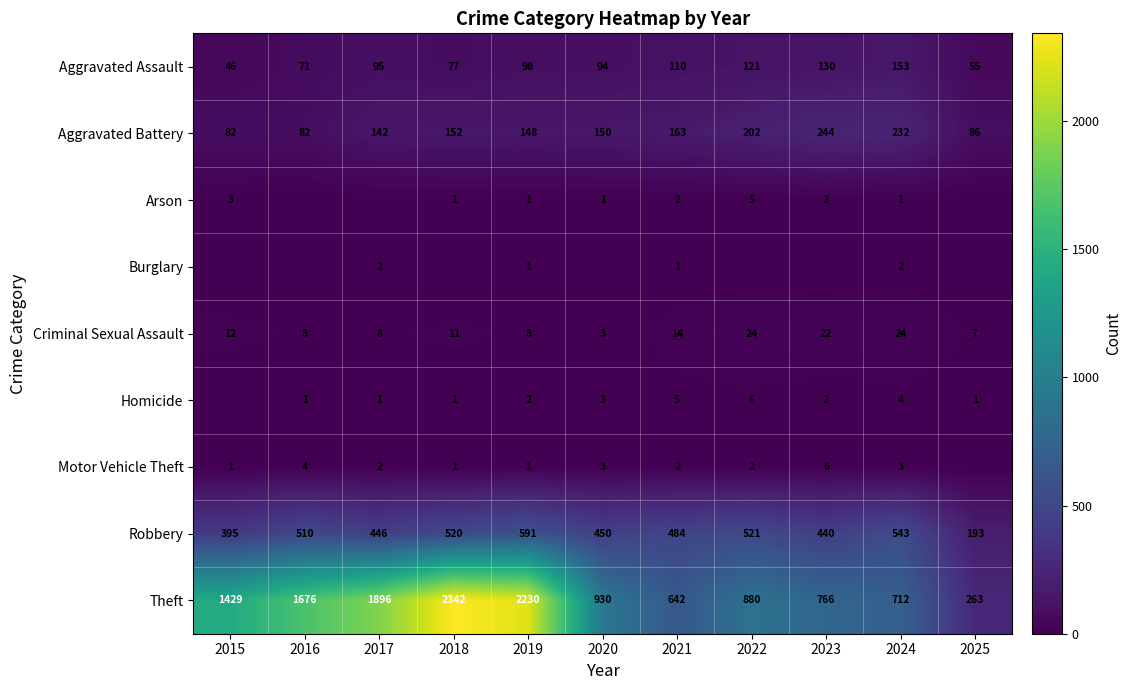

Rank the categories by Arson value from lowest to highest.

2016, 2017, 2025, 2018, 2019, 2020, 2024, 2021, 2023, 2015, 2022